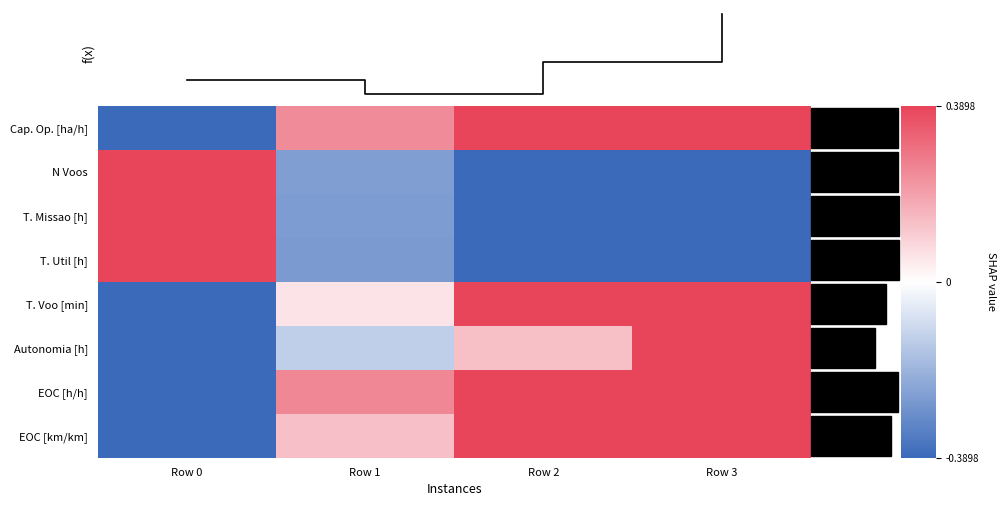

How many data points in Autonomia [h] are less than 0?

2